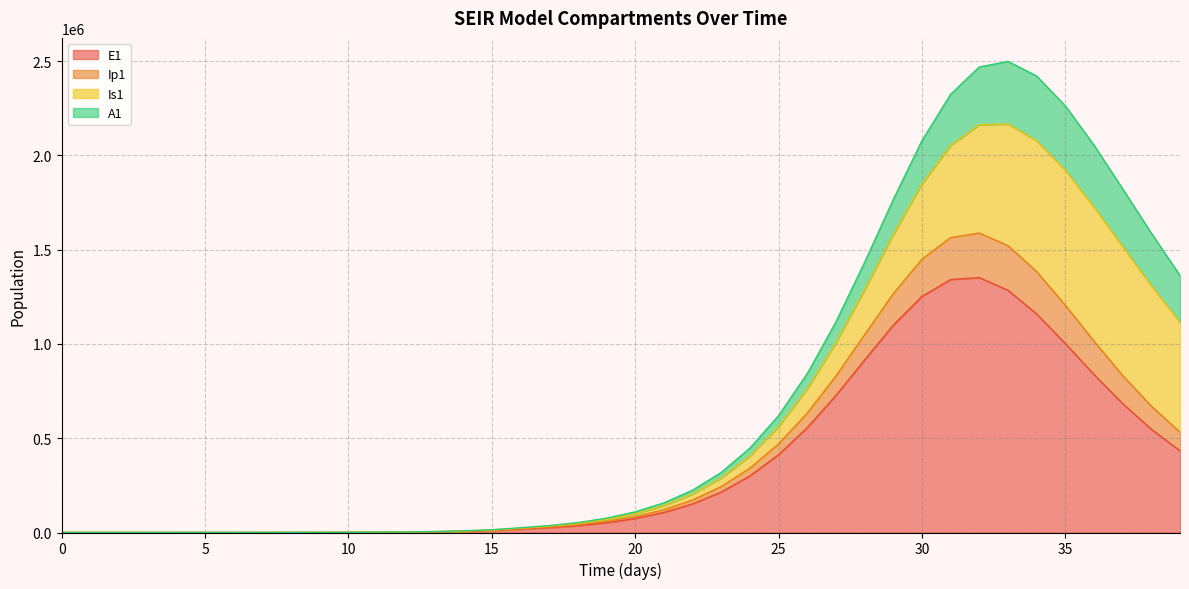

Does the chart have visible grid lines?

Yes